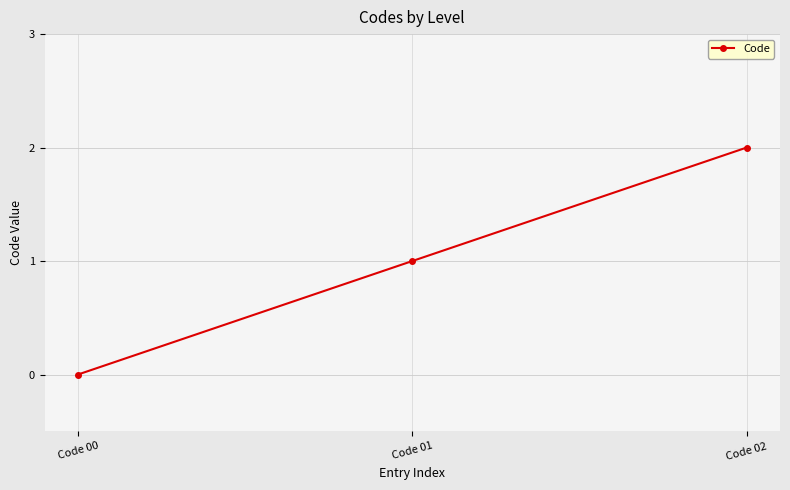

True or false: the data shows 1 at Code 02.

False